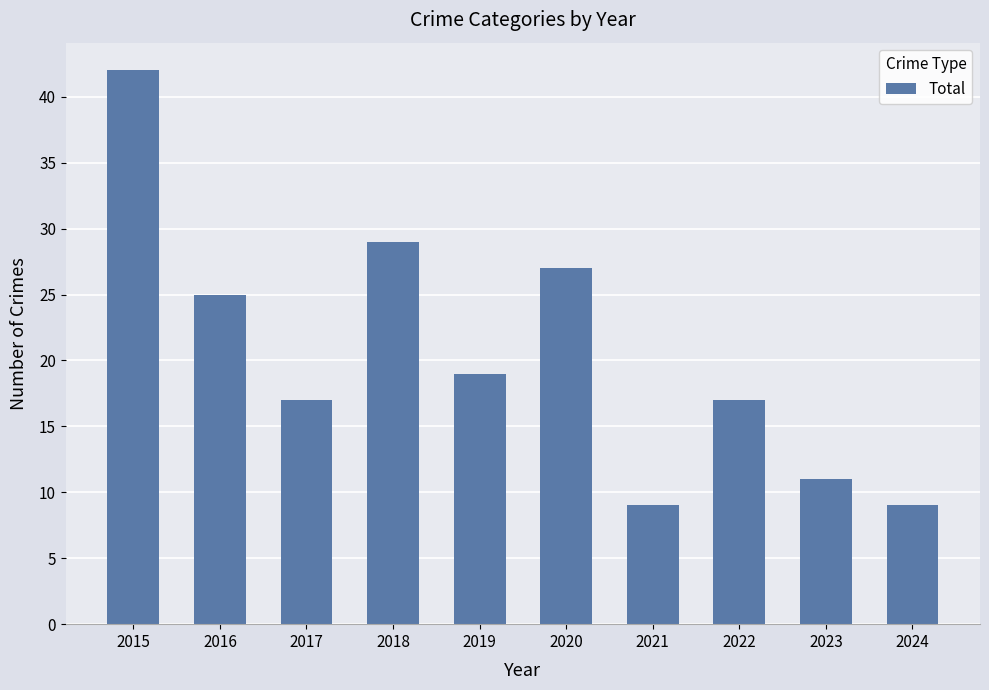

What is the maximum value shown in the chart?

42